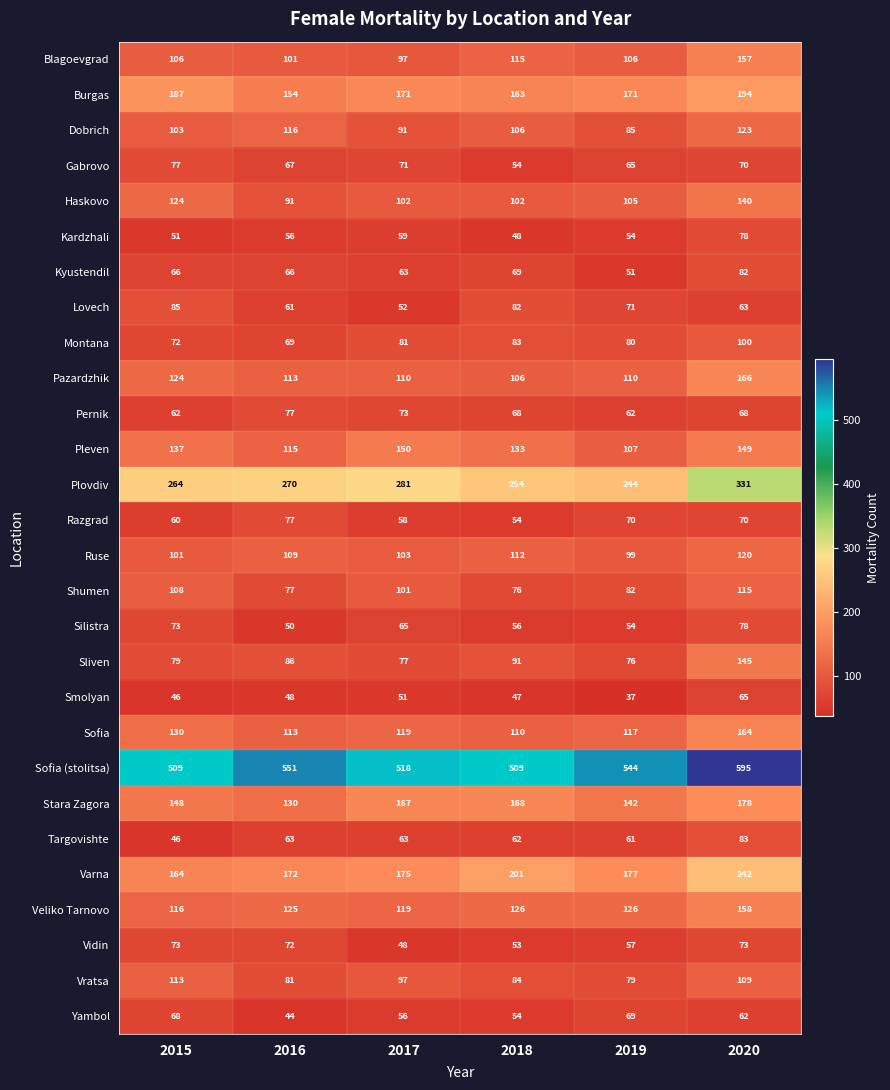

What is the difference between the maximum and minimum values in the Pazardzhik series?

60